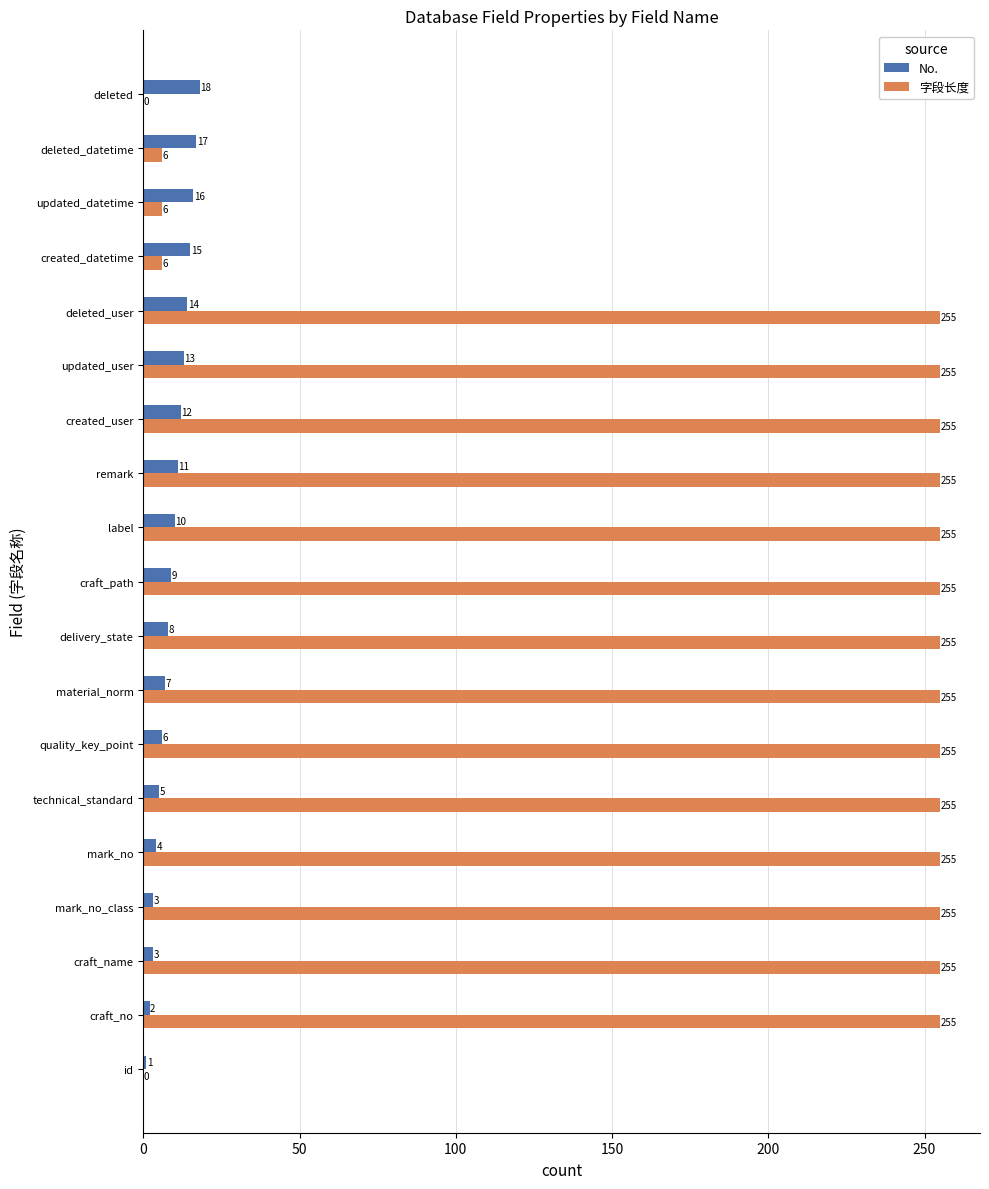

Which series has the largest total across all categories?

字段长度